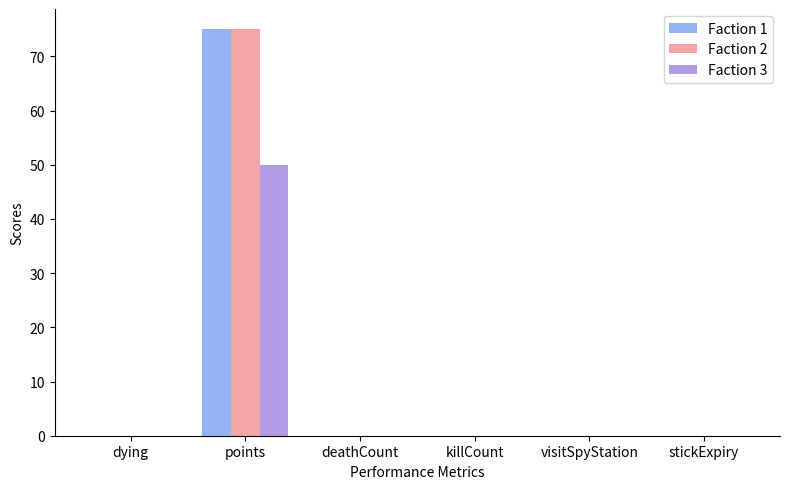

What is the maximum value shown in the chart?

75